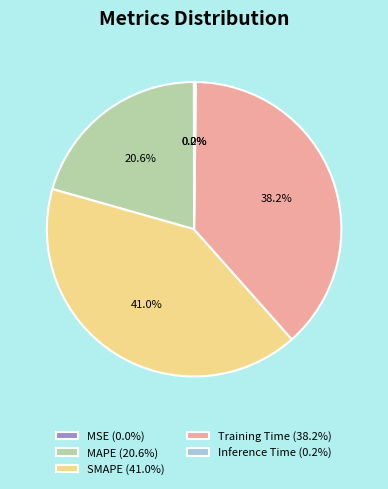

How much of the chart is everything except MAPE?

79.4%